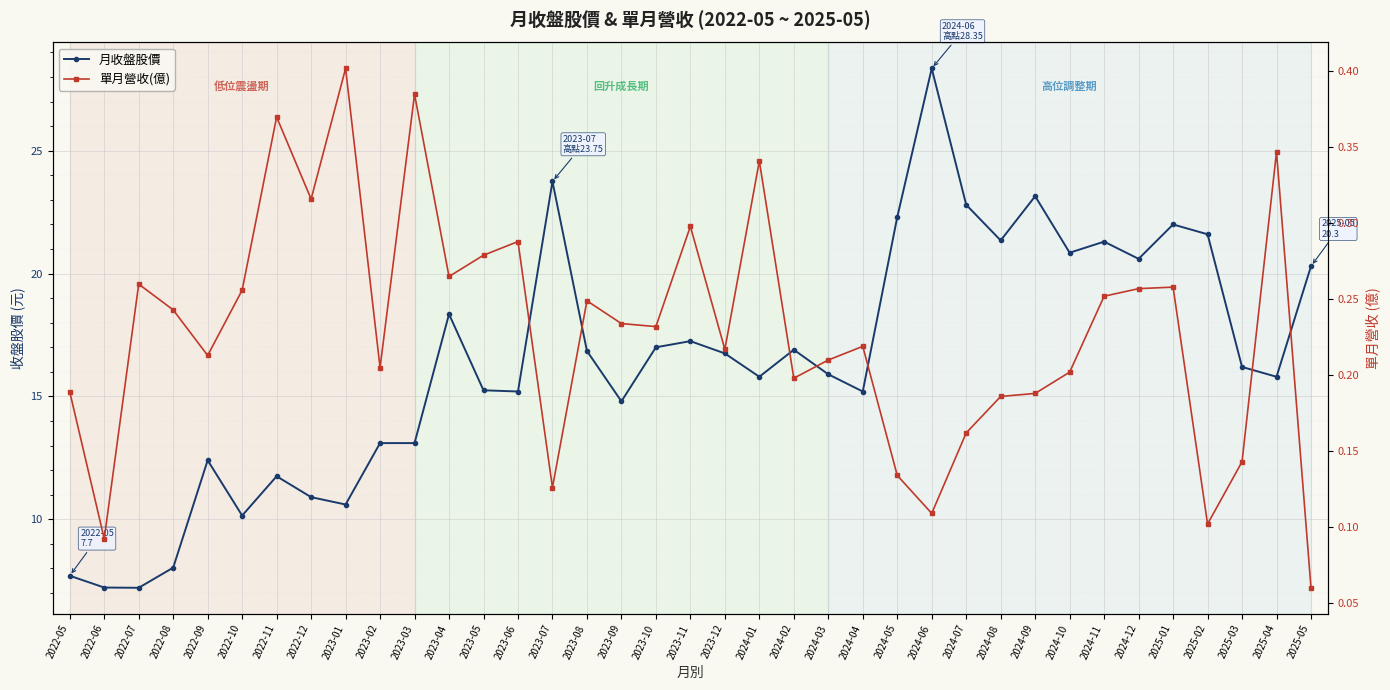

What is the average value of the 單月營收(億) series?

0.2